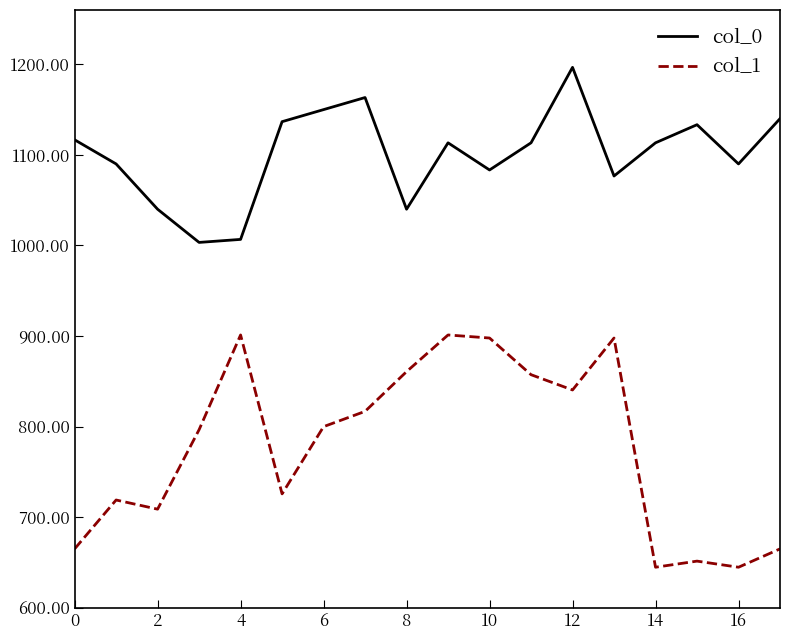

True or false: col_1 and col_0 intersect in this chart.

False